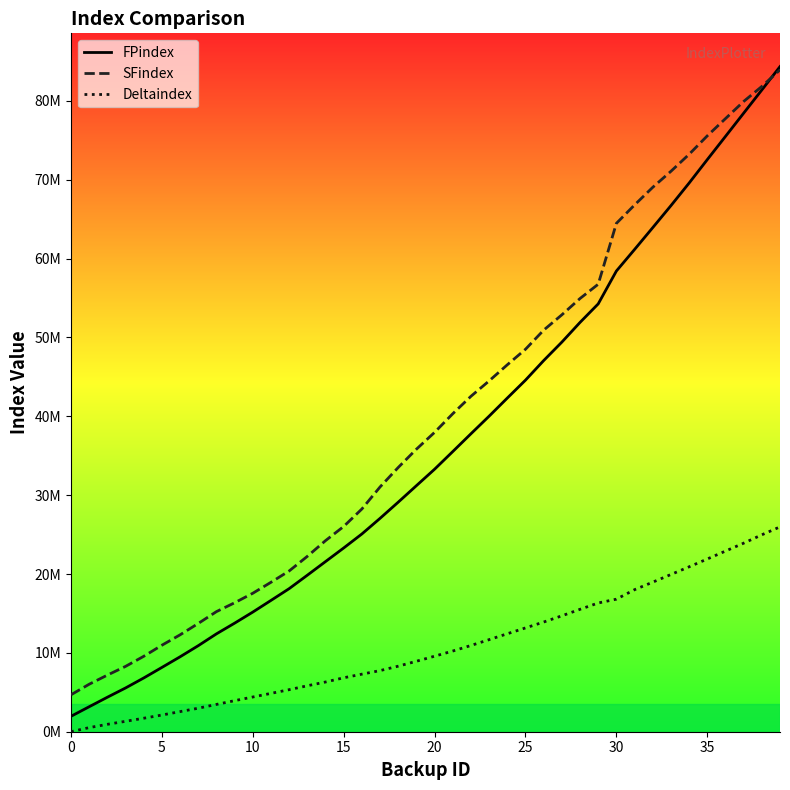

Does the chart have visible grid lines?

No